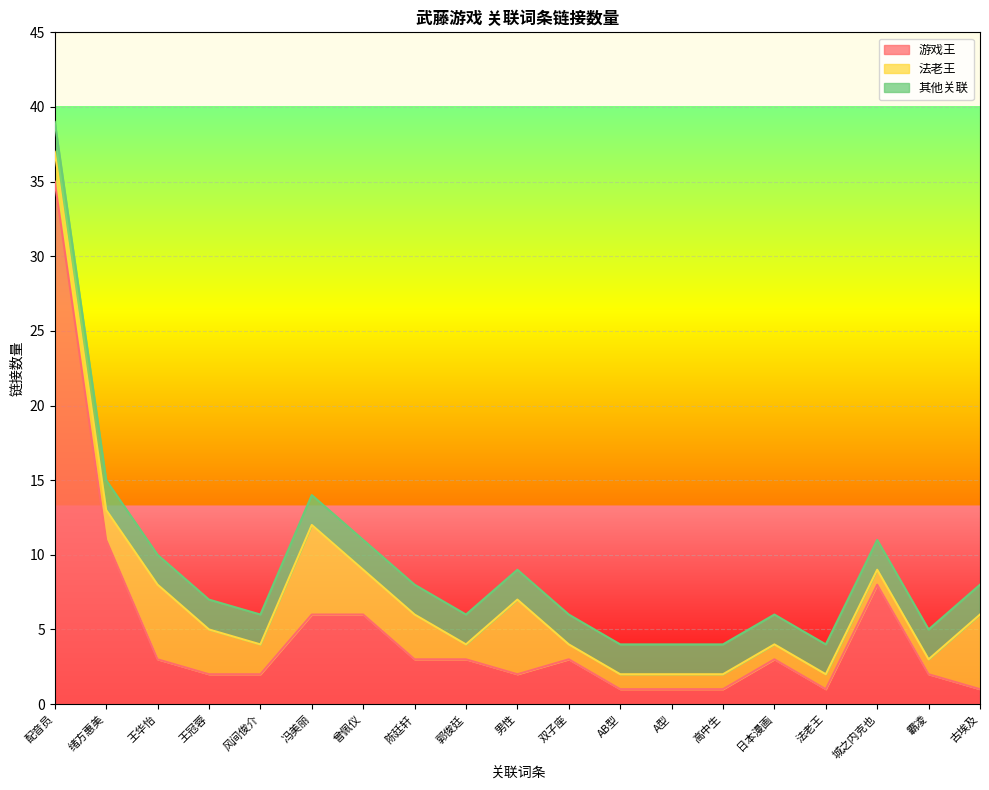

The value of 其他关联 at 法老王 is 2. True or false?

True